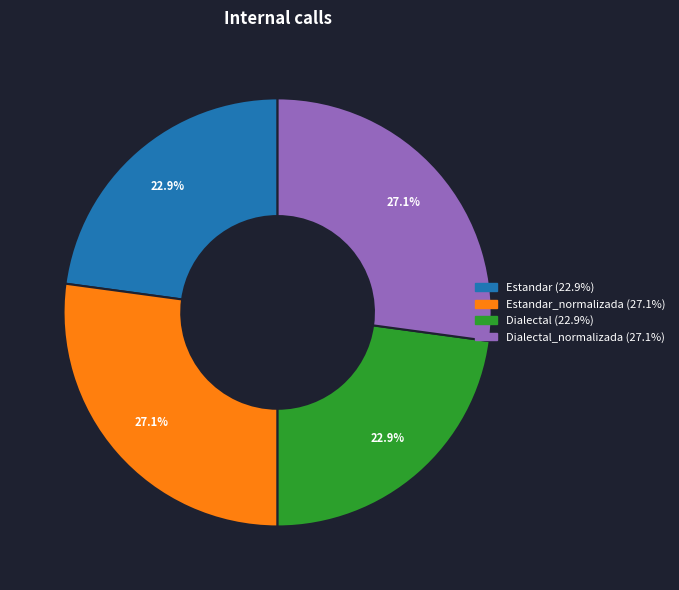

Count the number of slices in the pie.

4